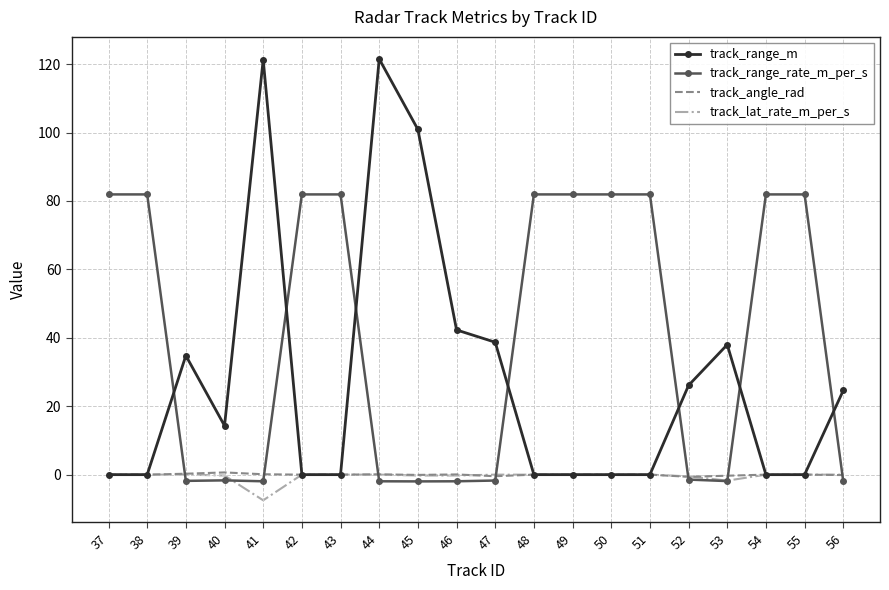

What is the sum of all track_range_m values?

562.5